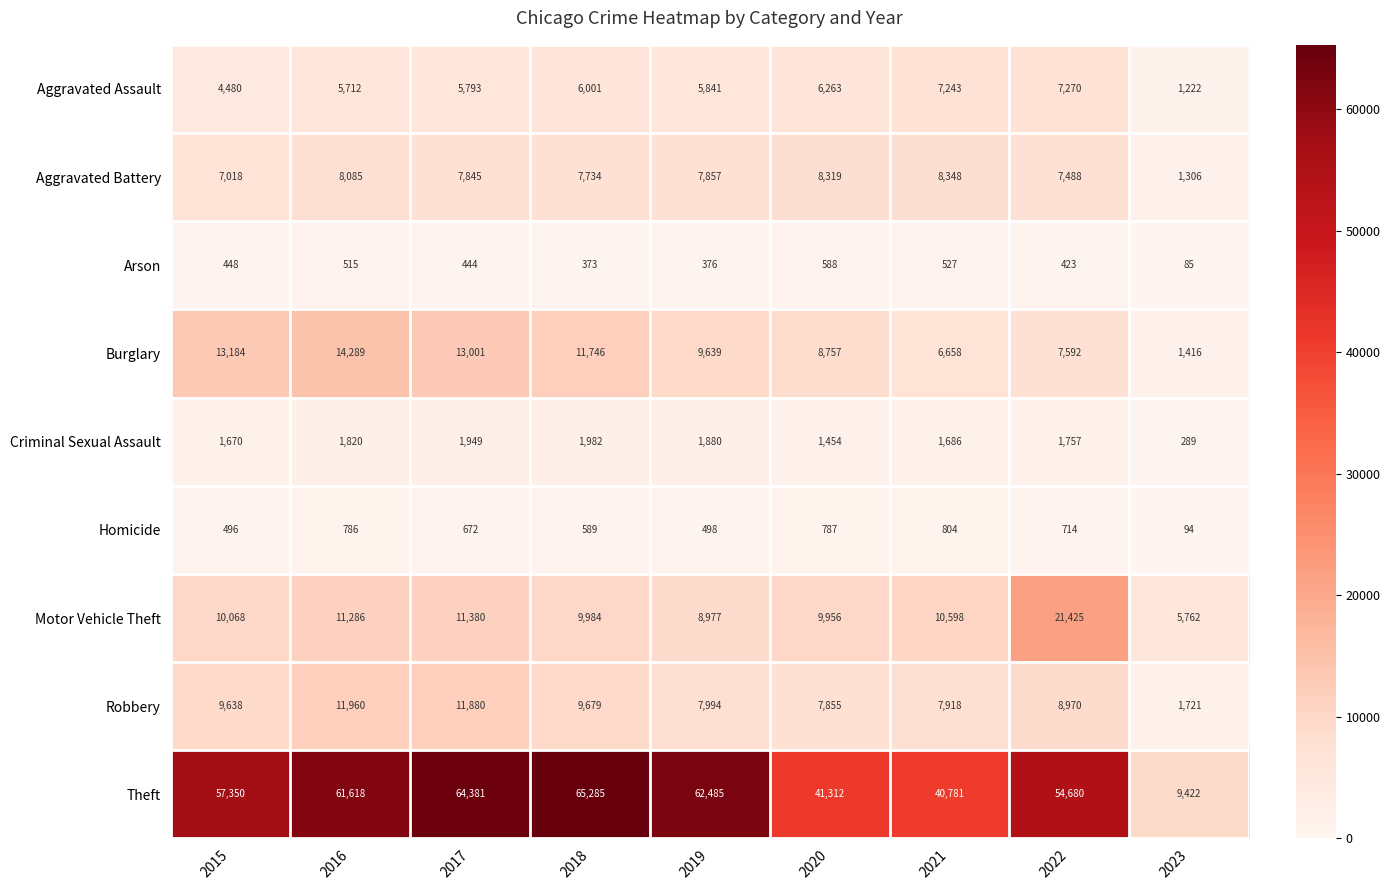

At how many categories does at least one series exceed 50161?

6